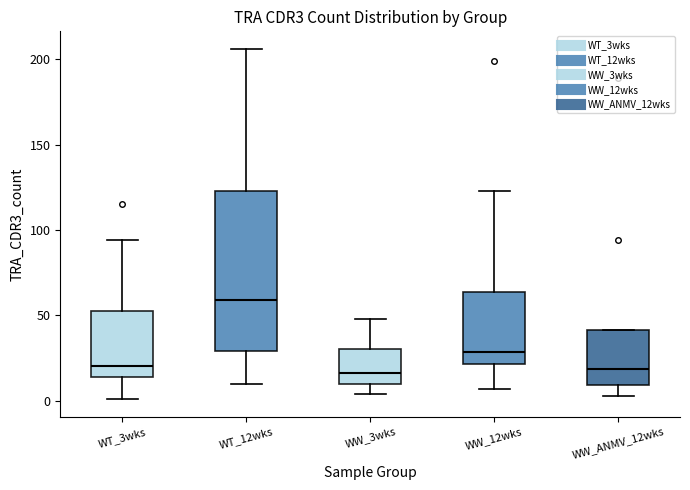

Reading left to right, read every box against the y-axis: the position of its median line, the range the box covers, and the ends of its whiskers. The values are not printed on the chart, so give them approximately, as read against the axis.

WT_3wks: median 20, box 15 to 55, whiskers 0 to 95
WT_12wks: median 60, box 30 to 125, whiskers 10 to 205
WW_3wks: median 15, box 10 to 30, whiskers 5 to 50
WW_12wks: median 30, box 20 to 65, whiskers 5 to 125
WW_ANMV_12wks: median 20, box 10 to 40, whiskers 5 to 40